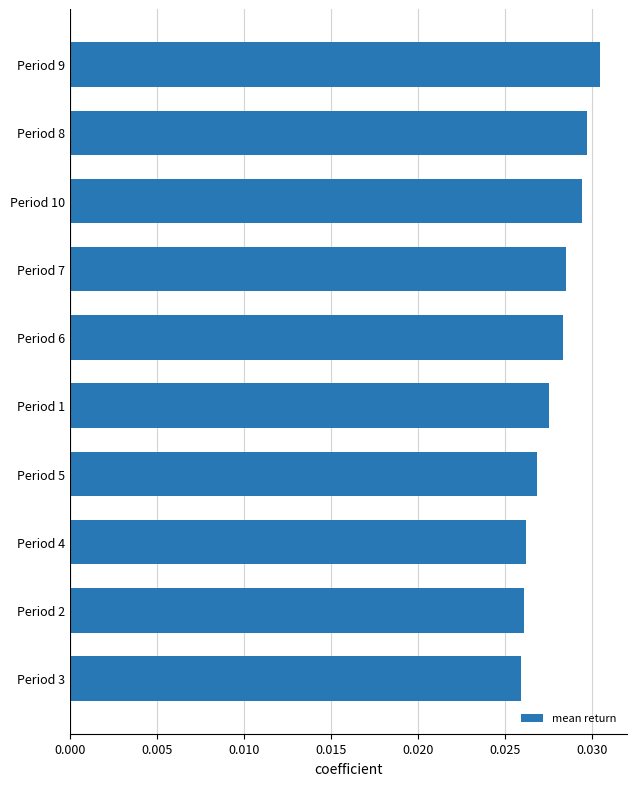

What is the sum of all values?

0.3